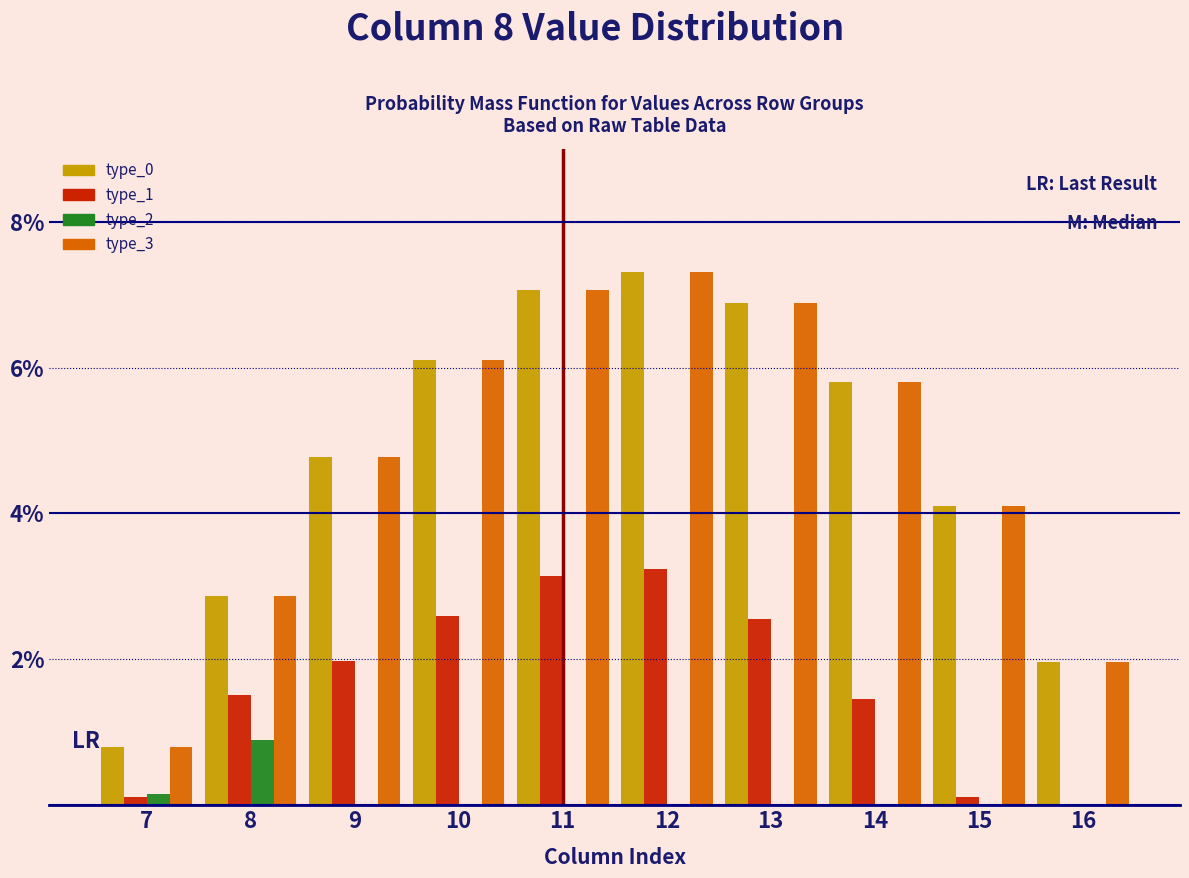

What are all the series names shown in the legend?

type_0, type_1, type_2, type_3